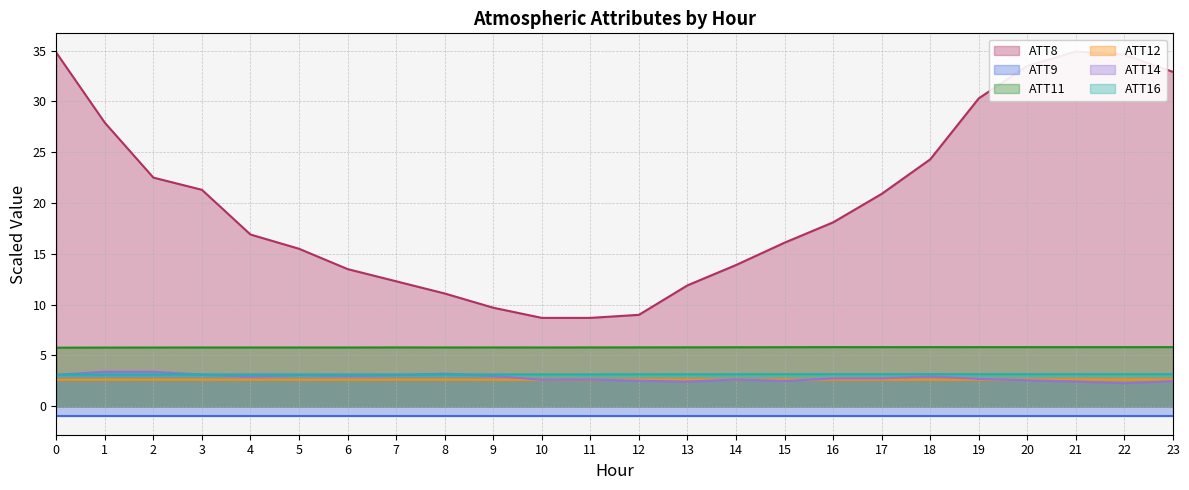

How many categories are shown in the chart?

24